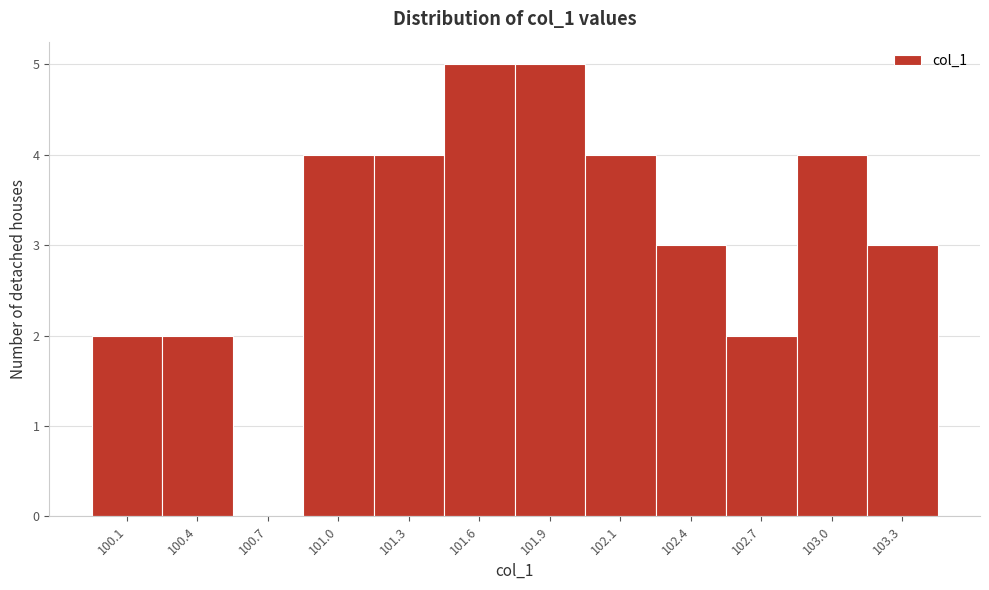

Reading left to right, extract all data points from this chart.

100.1=2	100.4=2	100.7=0	101.0=4	101.3=4	101.6=5	101.9=5	102.1=4	102.4=3	102.7=2	103.0=4	103.3=3